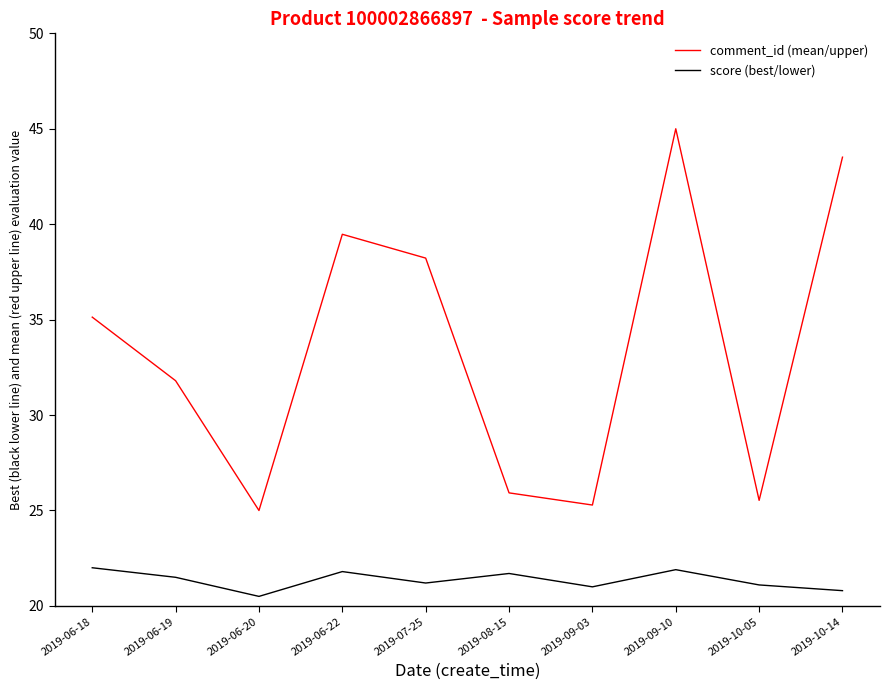

What is the spread (max minus min) of values at 2019-06-22?

17.7